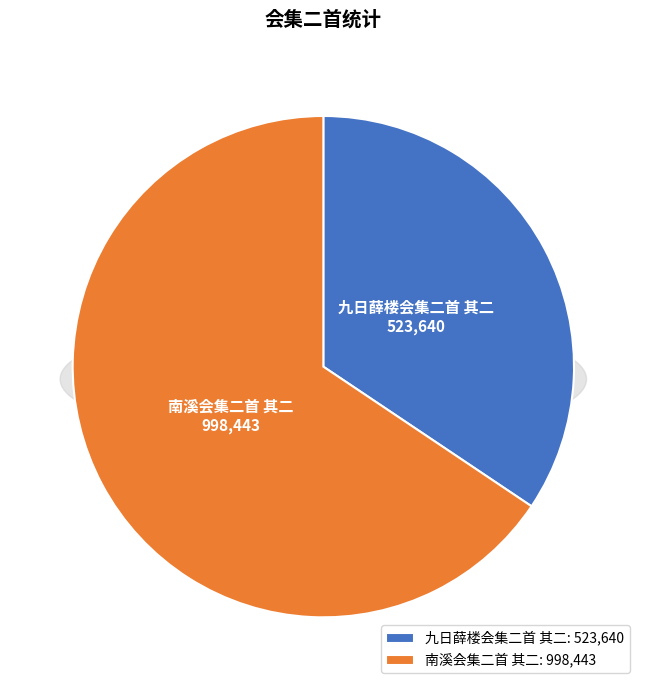

Approximately how many times larger is the value at 九日薛楼会集二首 其二 compared to 南溪会集二首 其二?

0.5